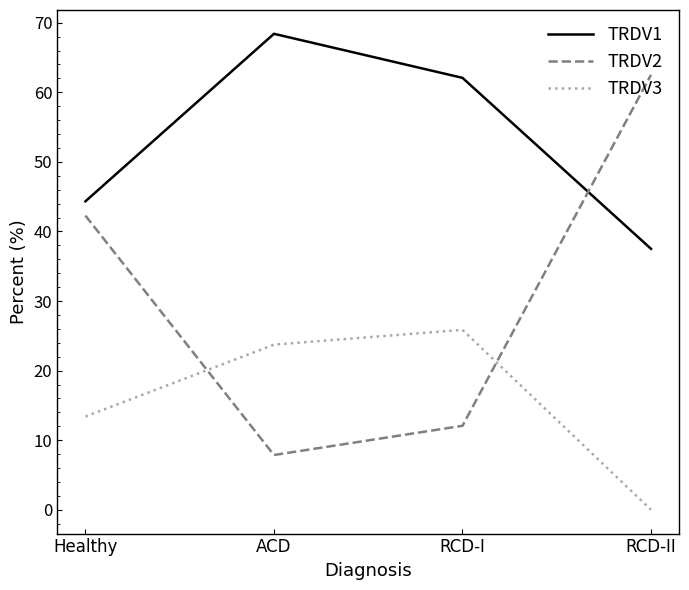

Which category has the lowest value in the TRDV1 series?

RCD-II